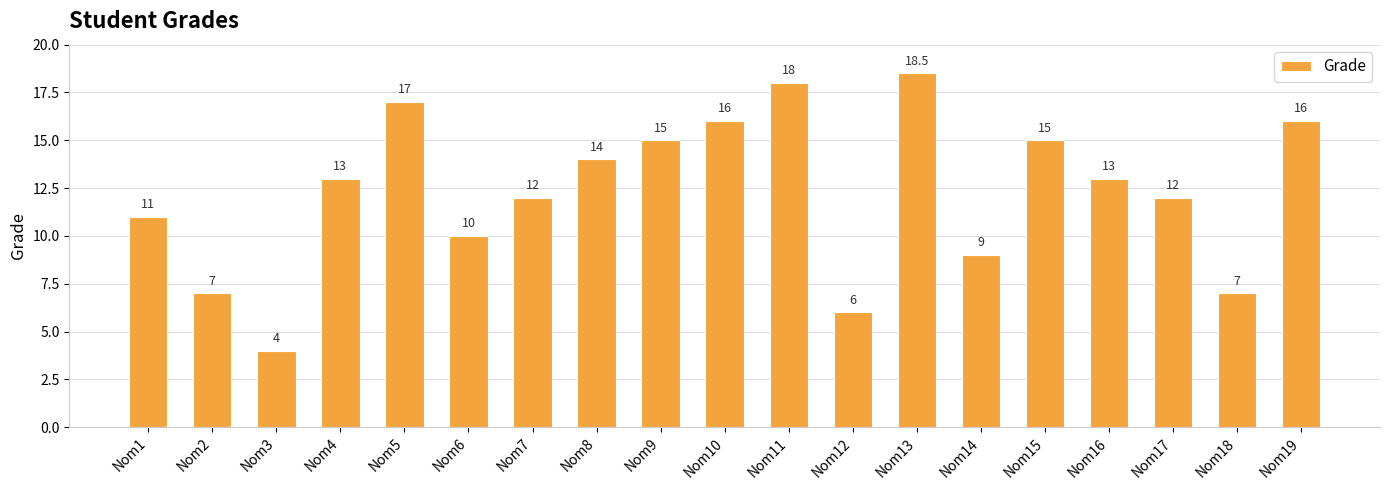

What value does the data have at Nom11?

18.0